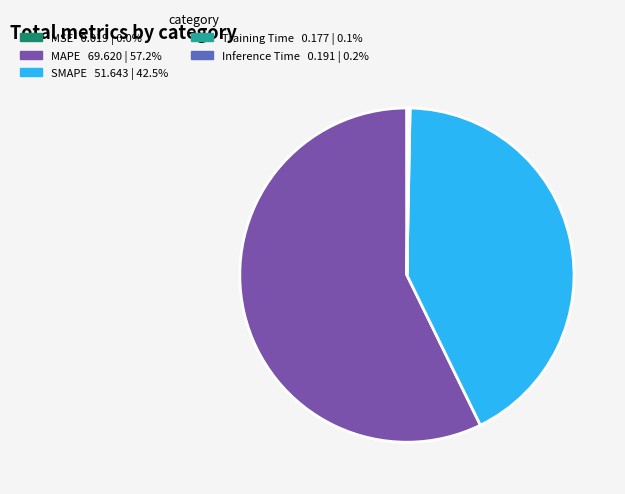

Approximately how many times larger is the value at MAPE compared to SMAPE?

1.3